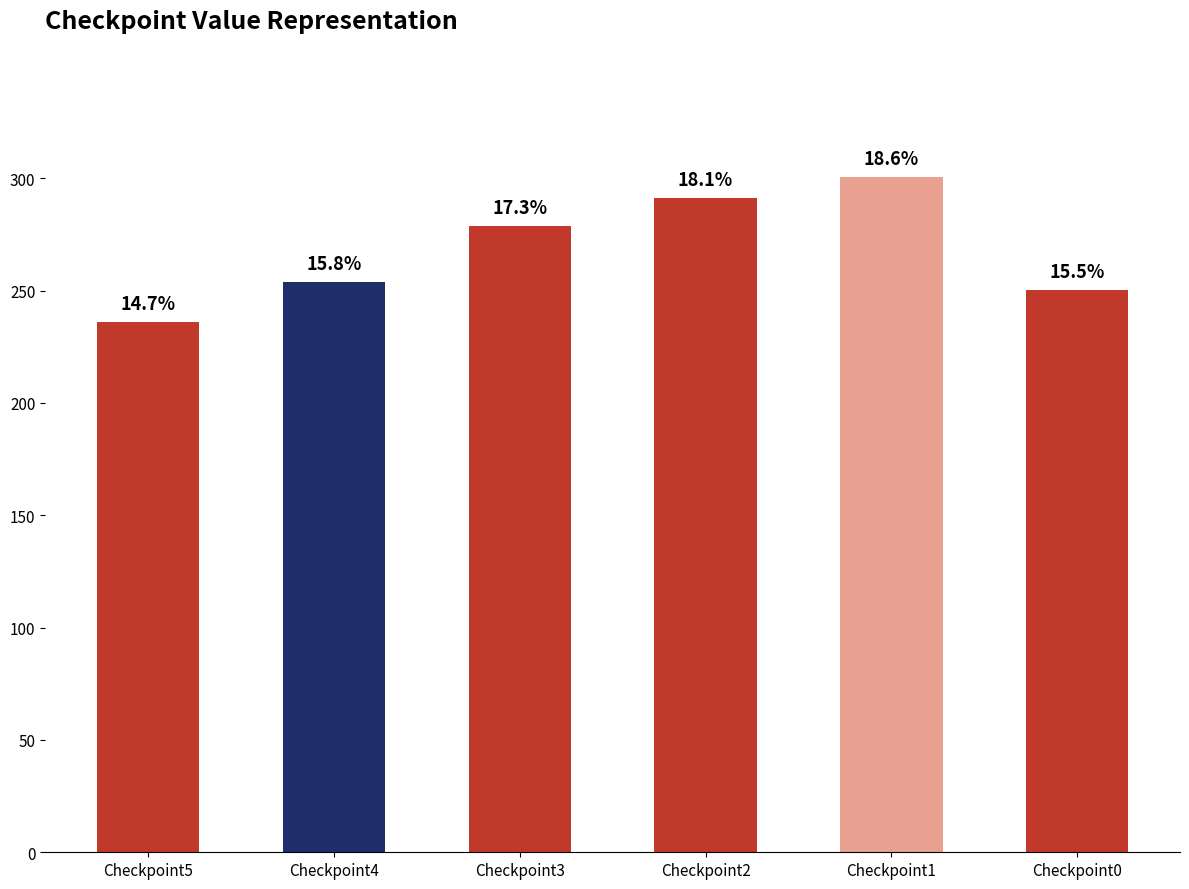

How many bars are there in total?

6